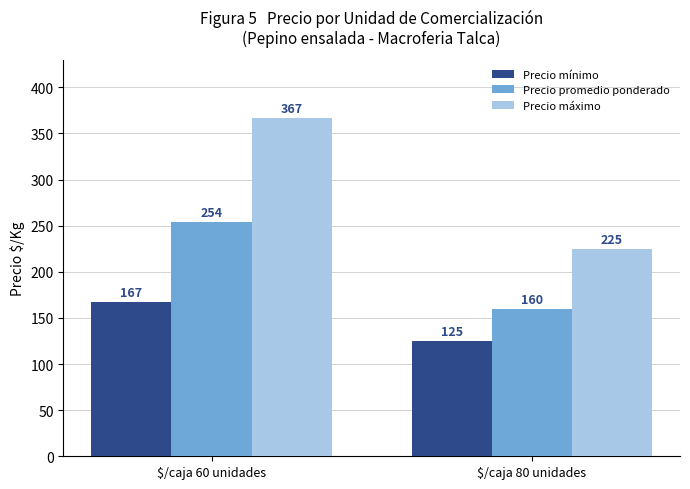

What is the approximate value of Precio mínimo at $/caja 60 unidades, to the nearest 10?

170